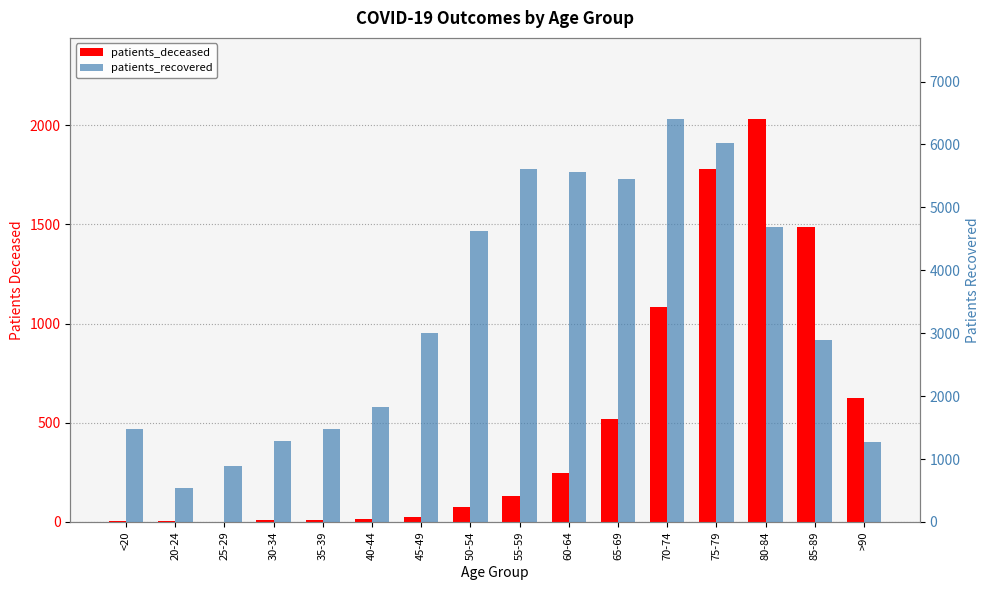

What position from the left is <20?

1